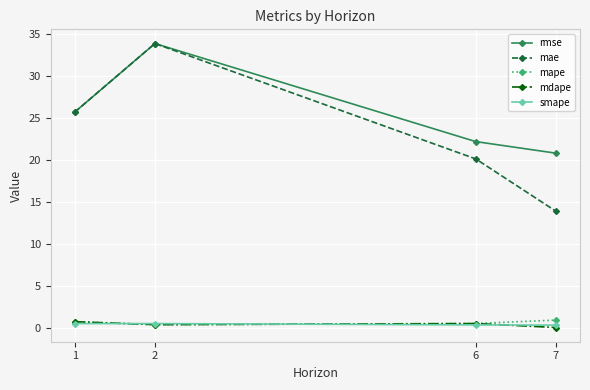

What is the greatest value displayed?

33.9